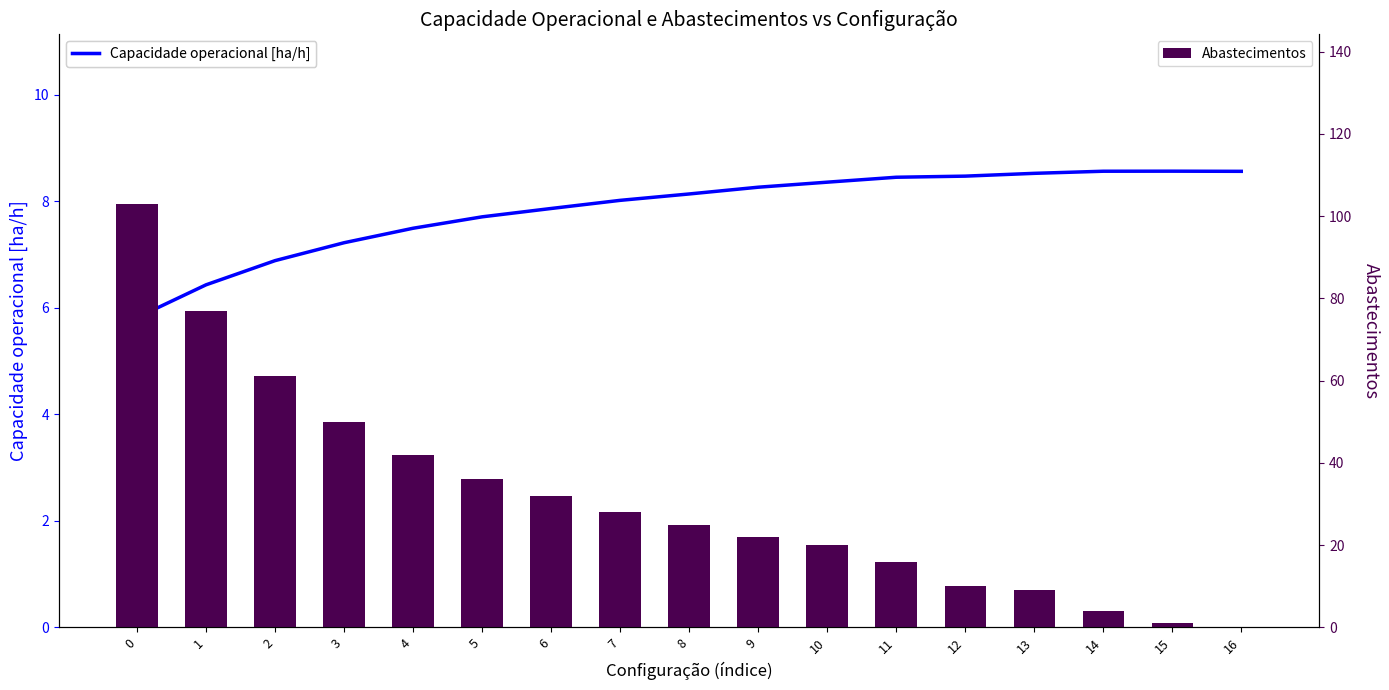

What is the maximum value shown in the chart?

103.0